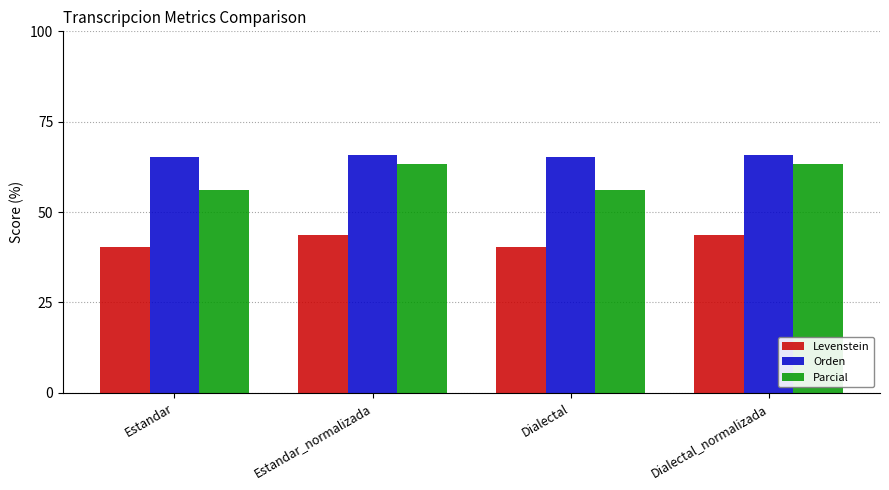

What is the difference between the highest and lowest values at Estandar_normalizada?

22.2